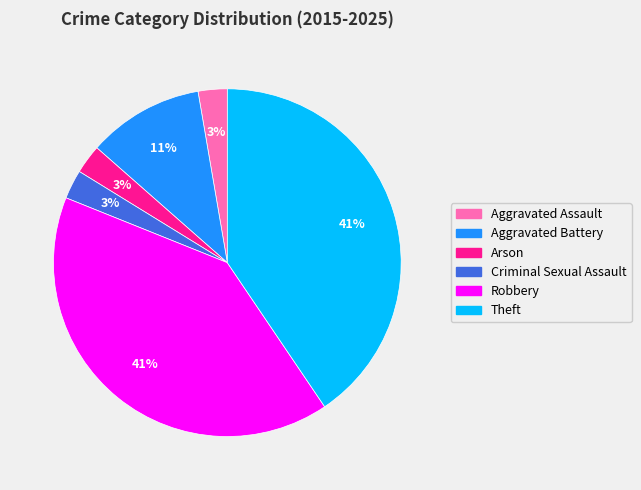

To the nearest percent, what is the combined percentage of Robbery and Aggravated Assault?

43%